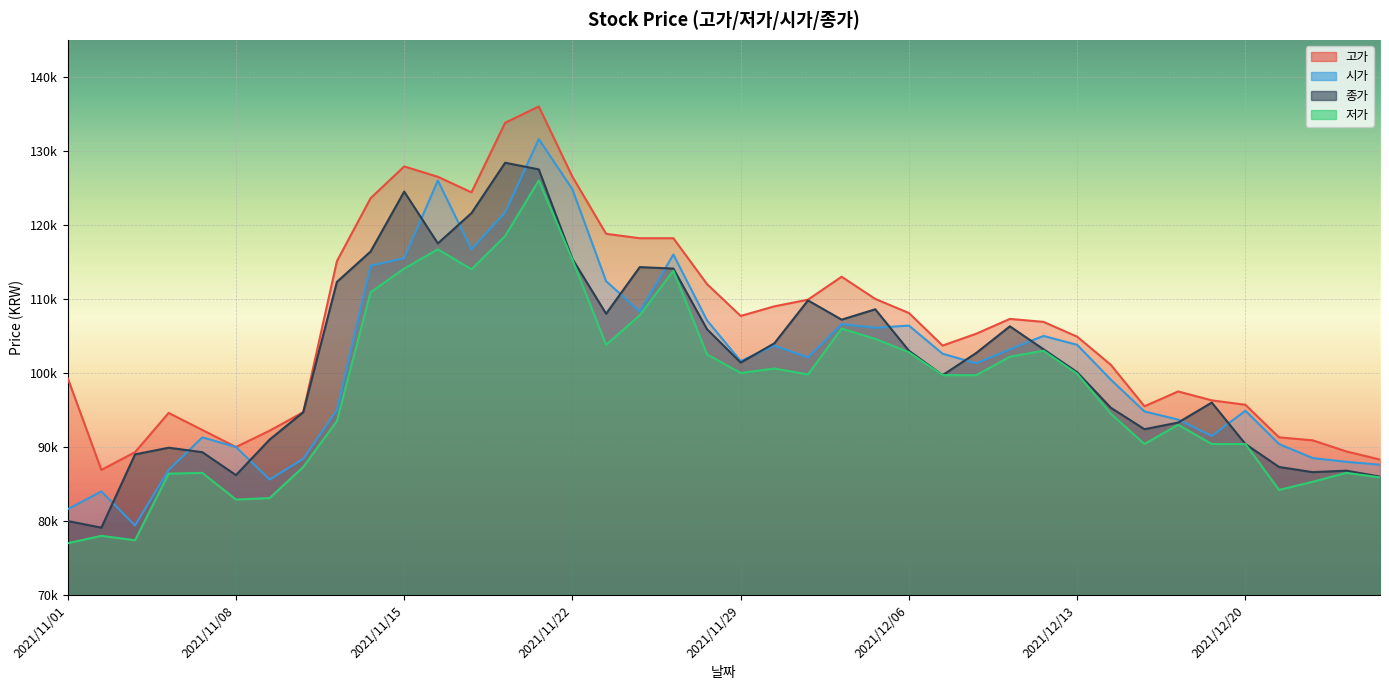

How many values in the 시가 series are below 102100?

20